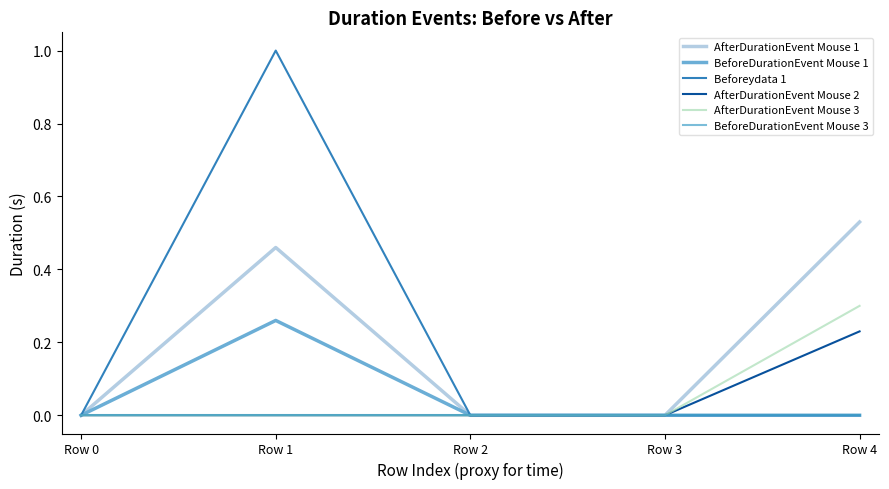

How many lines are shown in the chart?

6